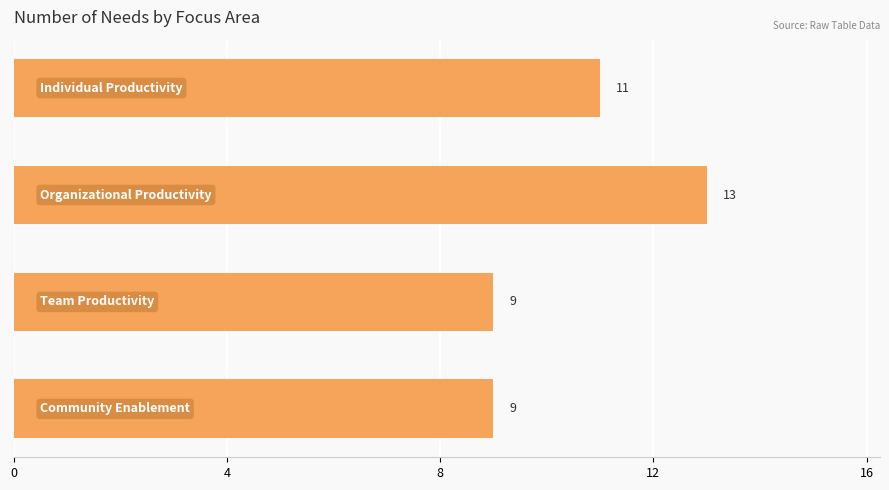

What is the difference between the maximum and second lowest values?

4